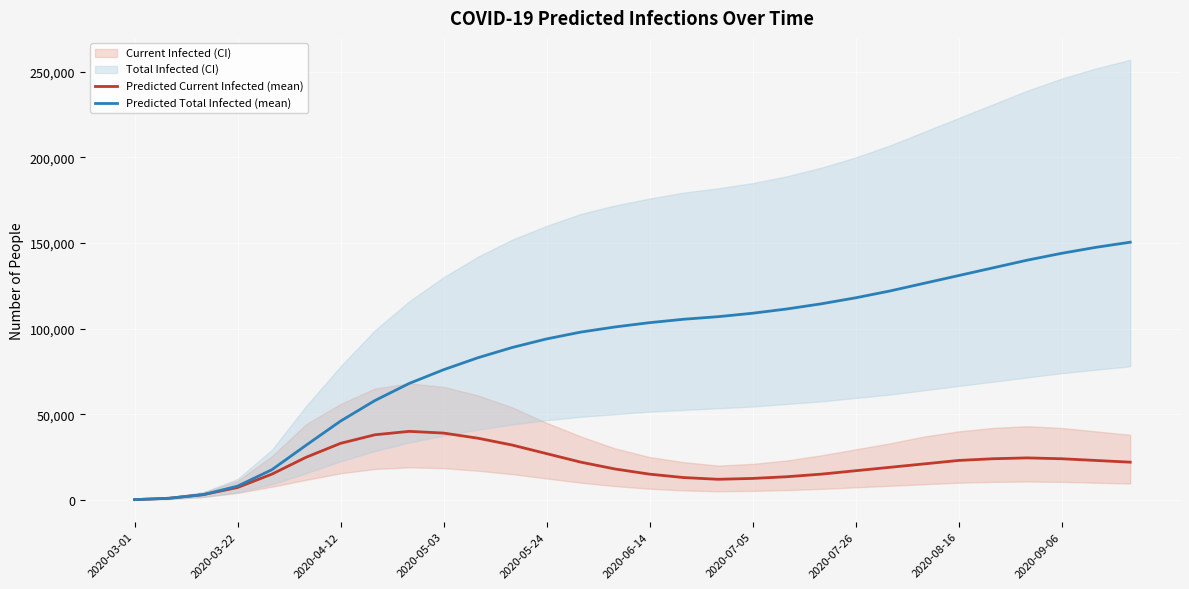

What is the maximum value for Predicted Total Infected (mean)?

150500